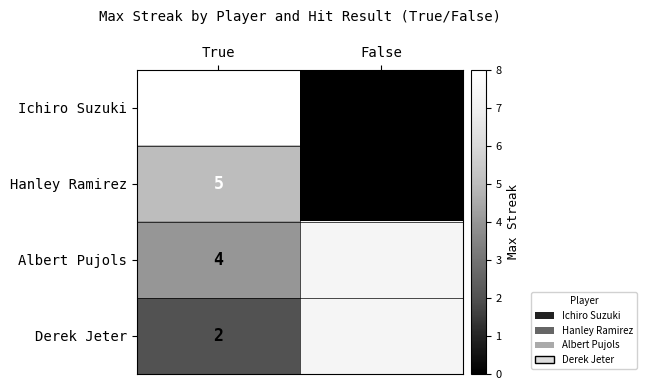

Which category has the lowest value in the Ichiro Suzuki series?

False